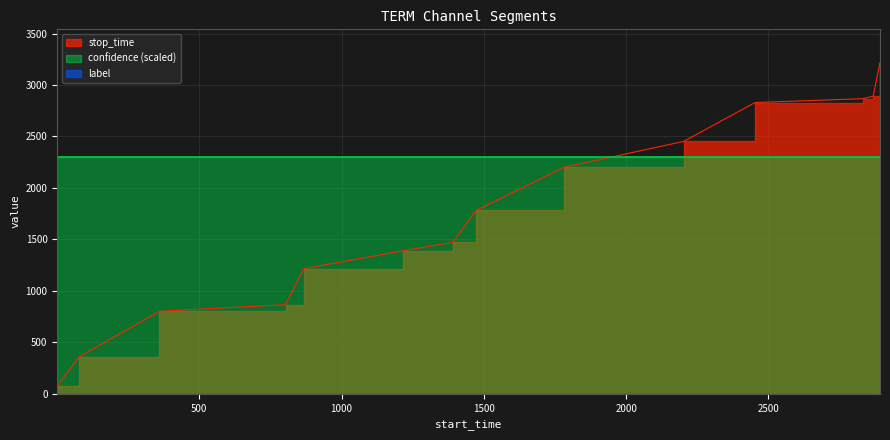

What are all the series names shown in the legend?

stop_time, label, confidence